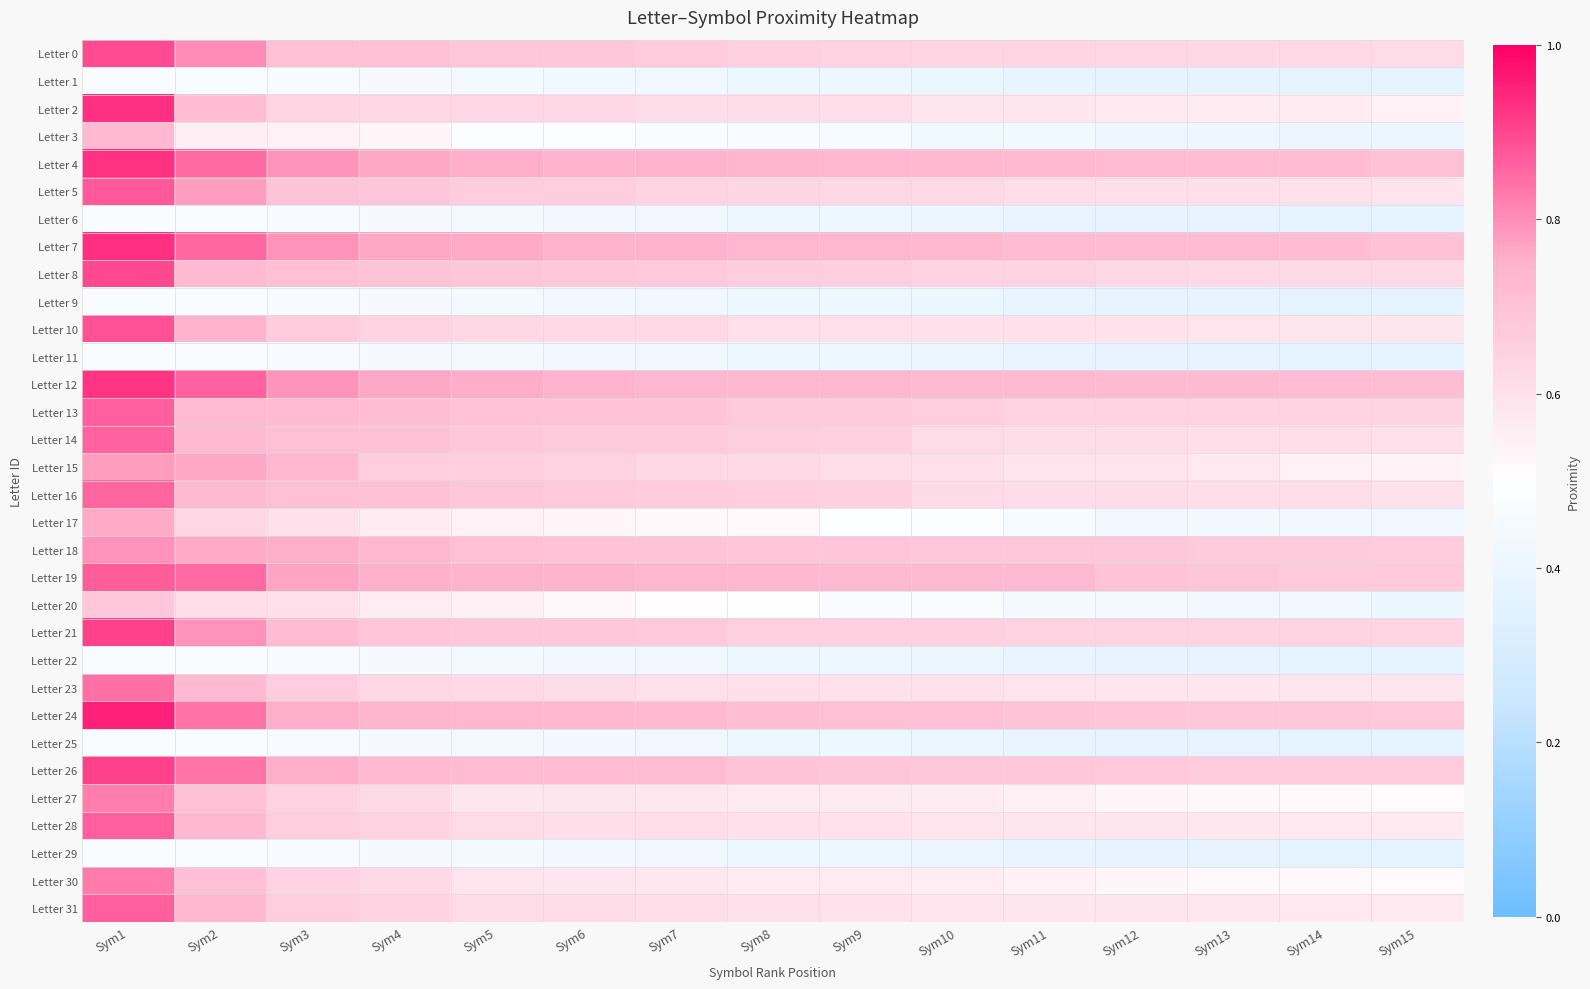

Rank the series at Sym8 from highest to lowest value.

Letter 4, Letter 7, Letter 19, Letter 12, Letter 24, Letter 26, Letter 18, Letter 13, Letter 14, Letter 16, Letter 8, Letter 21, Letter 0, Letter 5, Letter 15, Letter 2, Letter 23, Letter 10, Letter 28, Letter 31, Letter 27, Letter 30, Letter 17, Letter 20, Letter 3, Letter 1, Letter 6, Letter 9, Letter 11, Letter 22, Letter 25, Letter 29